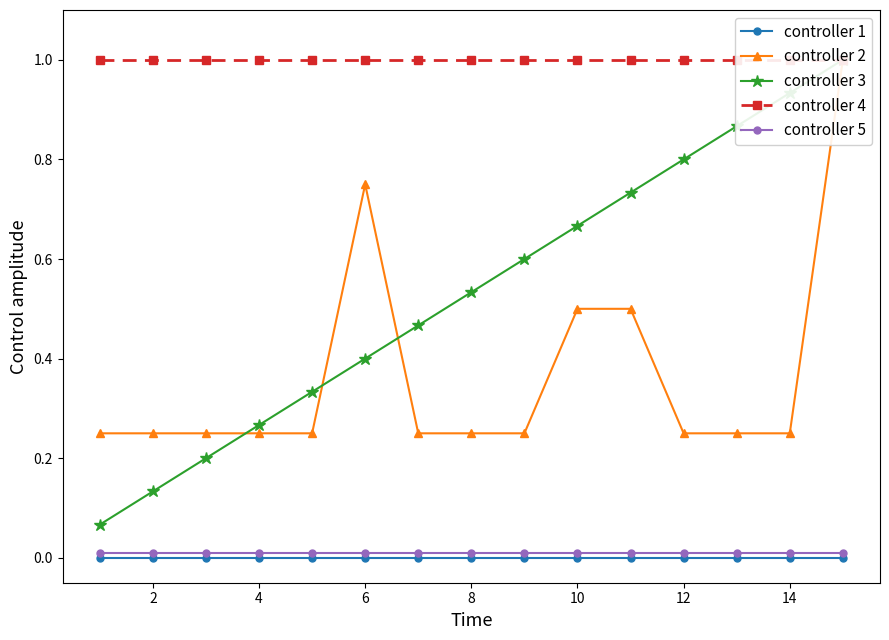

True or false: controller 1 has a value of 0.0 at 4.

True